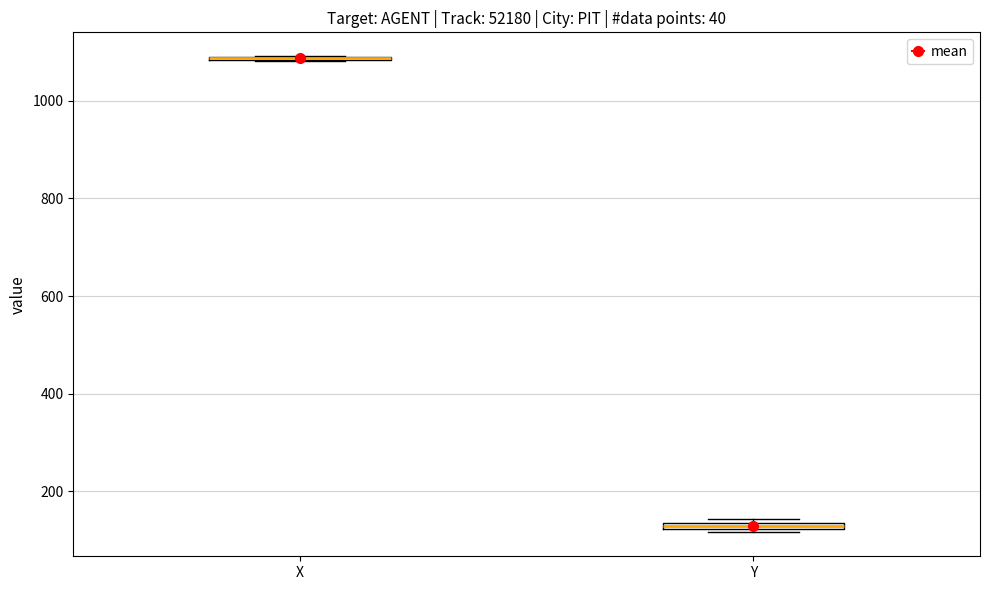

Where is the lower edge of the box for Y on the y-axis? The values are not printed on the chart, so give them approximately, as read against the axis.

120